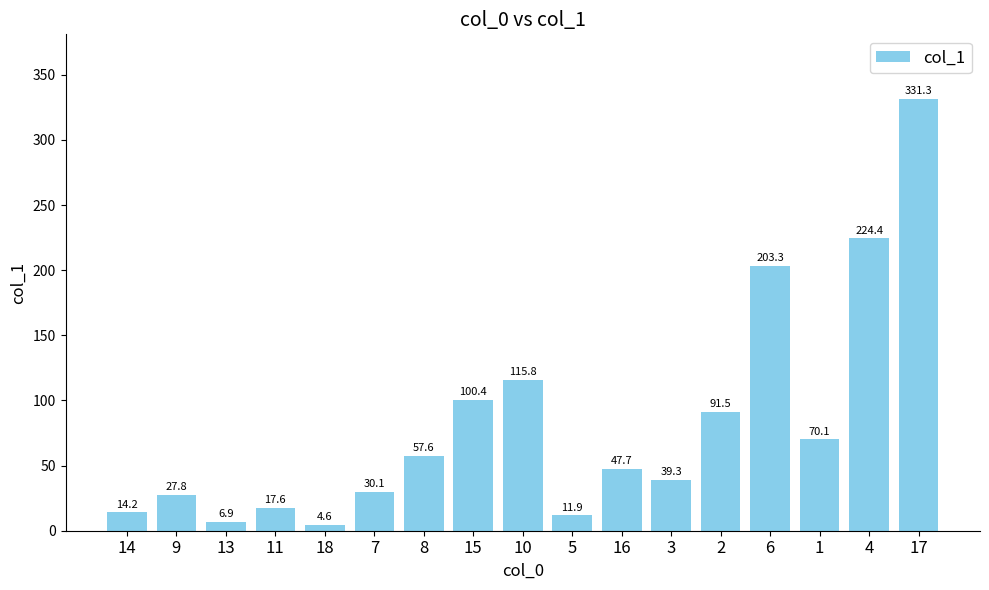

What is the value of the 14th bar from the left?

203.3